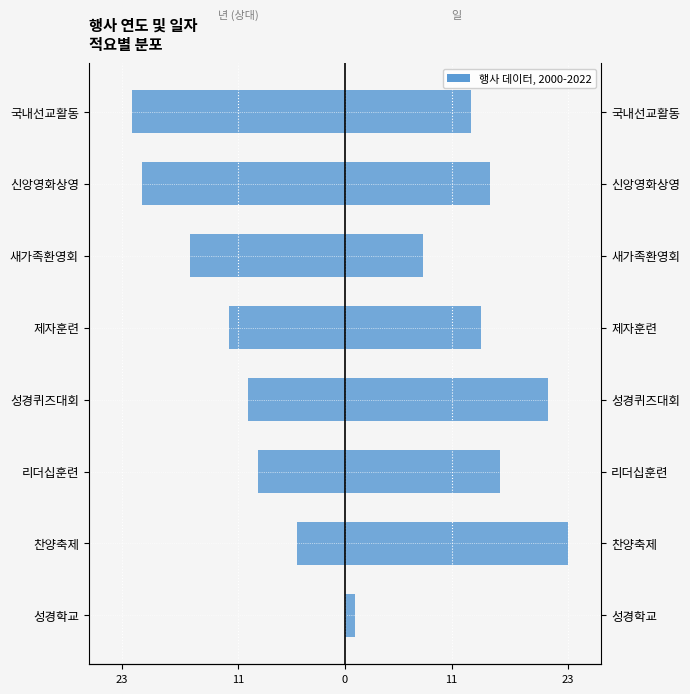

The 년 (상대값) series shows -10 at 성경퀴즈대회. True or false?

True